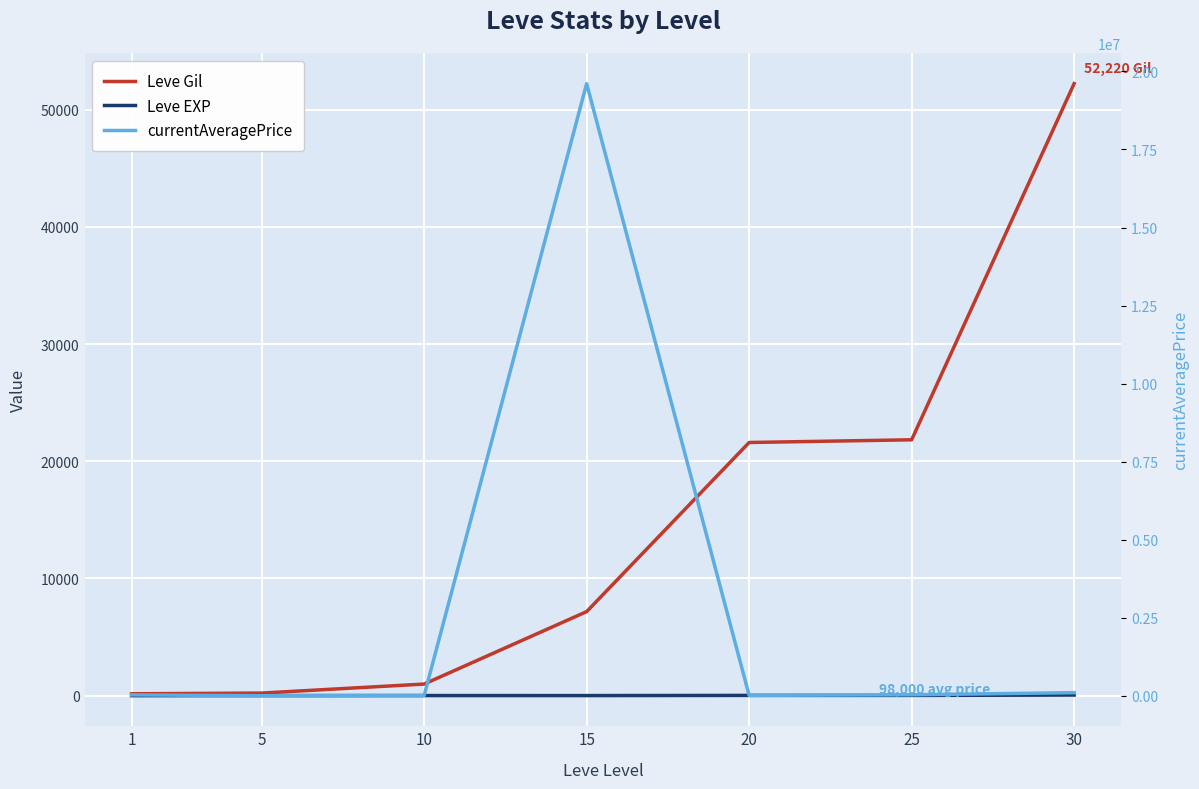

Which has a higher value, 20 or 25?

25